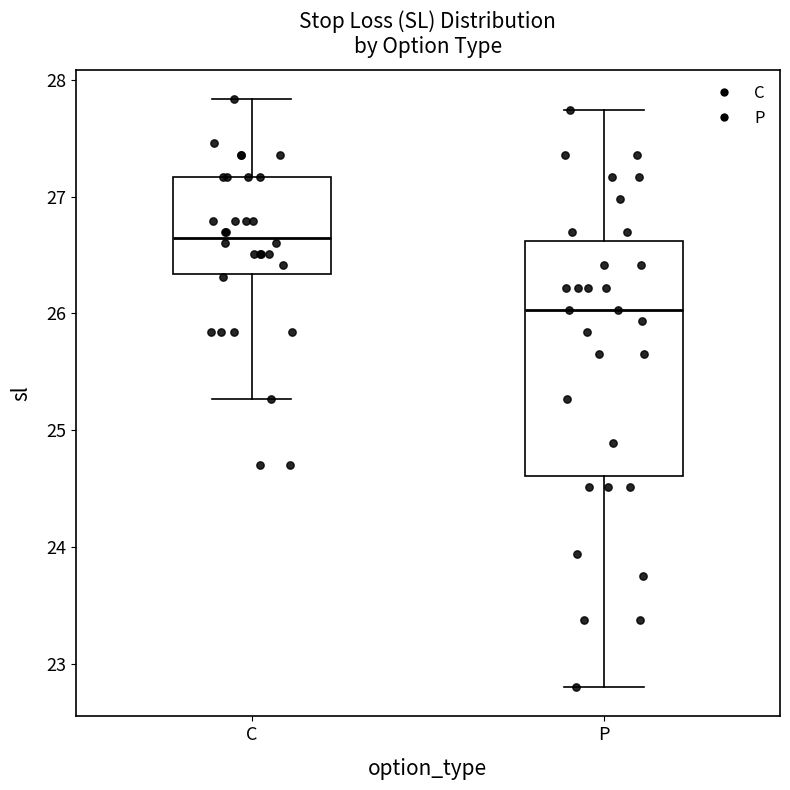

Comparing the boxes themselves (not the whiskers), which one is the tallest?

P